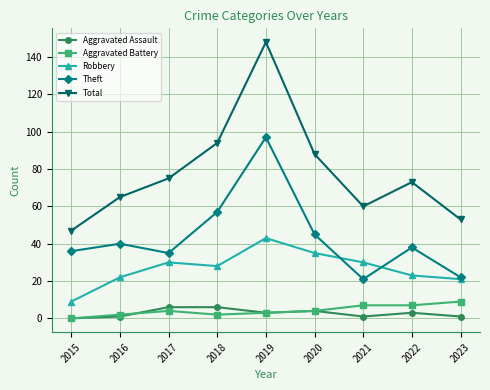

Which series has the largest range (max minus min)?

Total